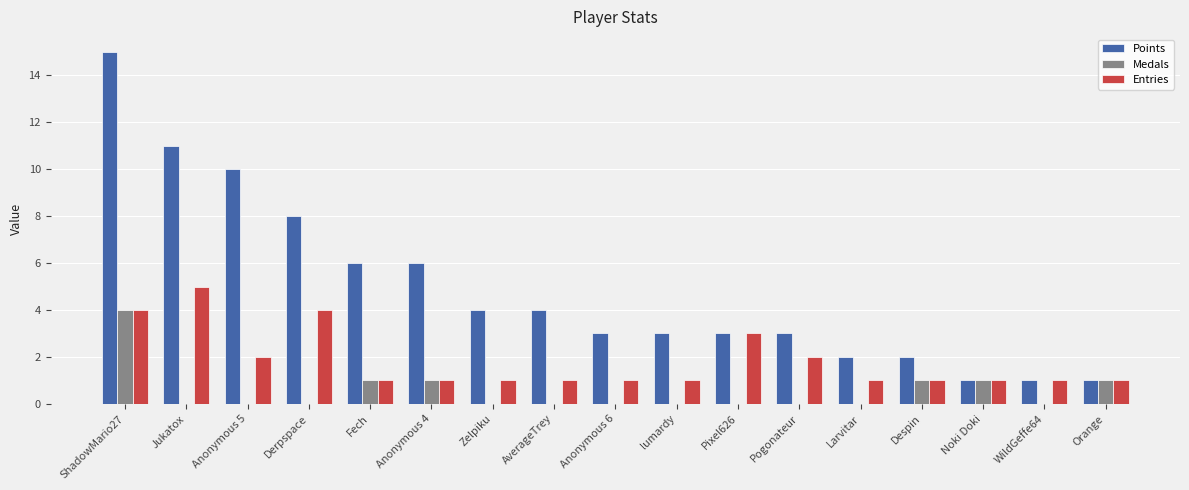

How many series are shown in this chart?

3